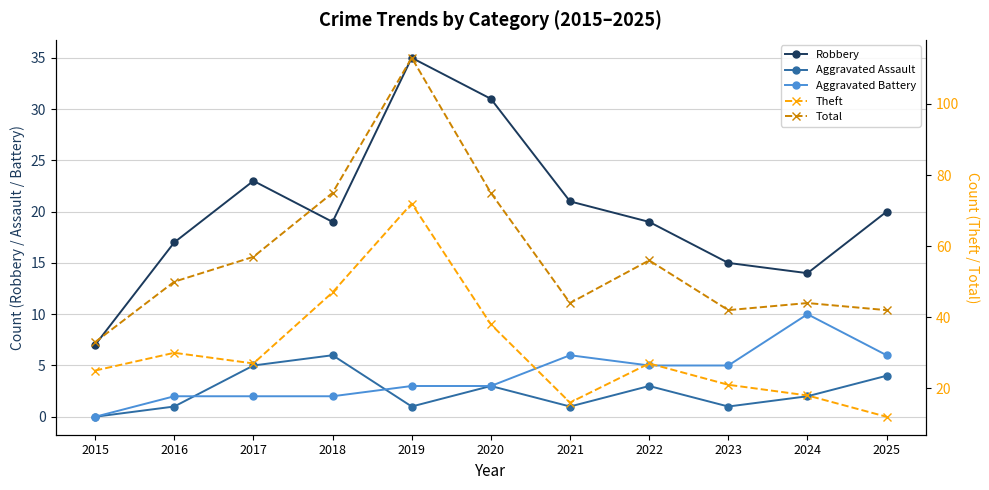

Which category has the highest value in the Aggravated Assault series?

2018